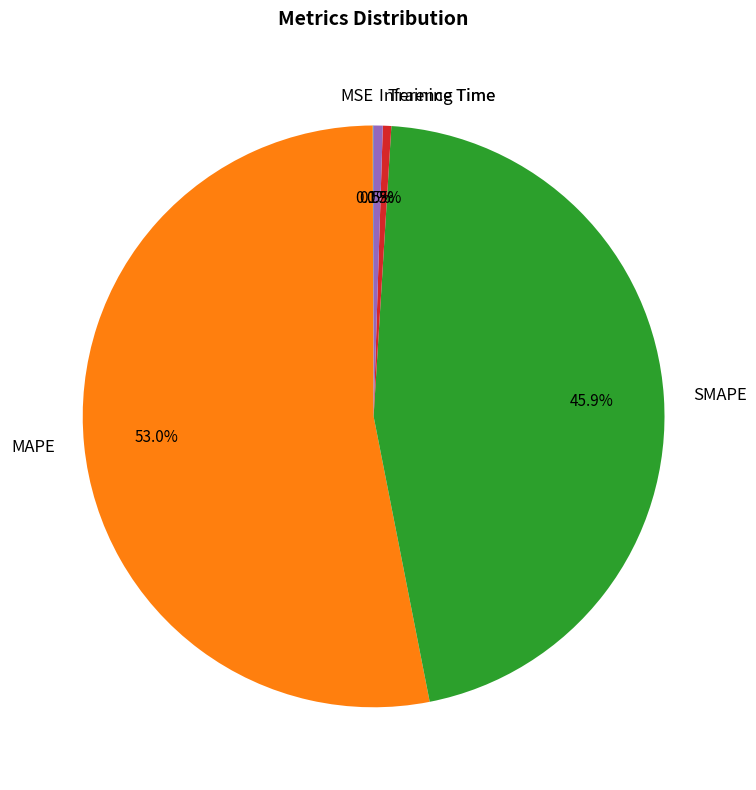

What is the largest slice in the pie chart?

MAPE